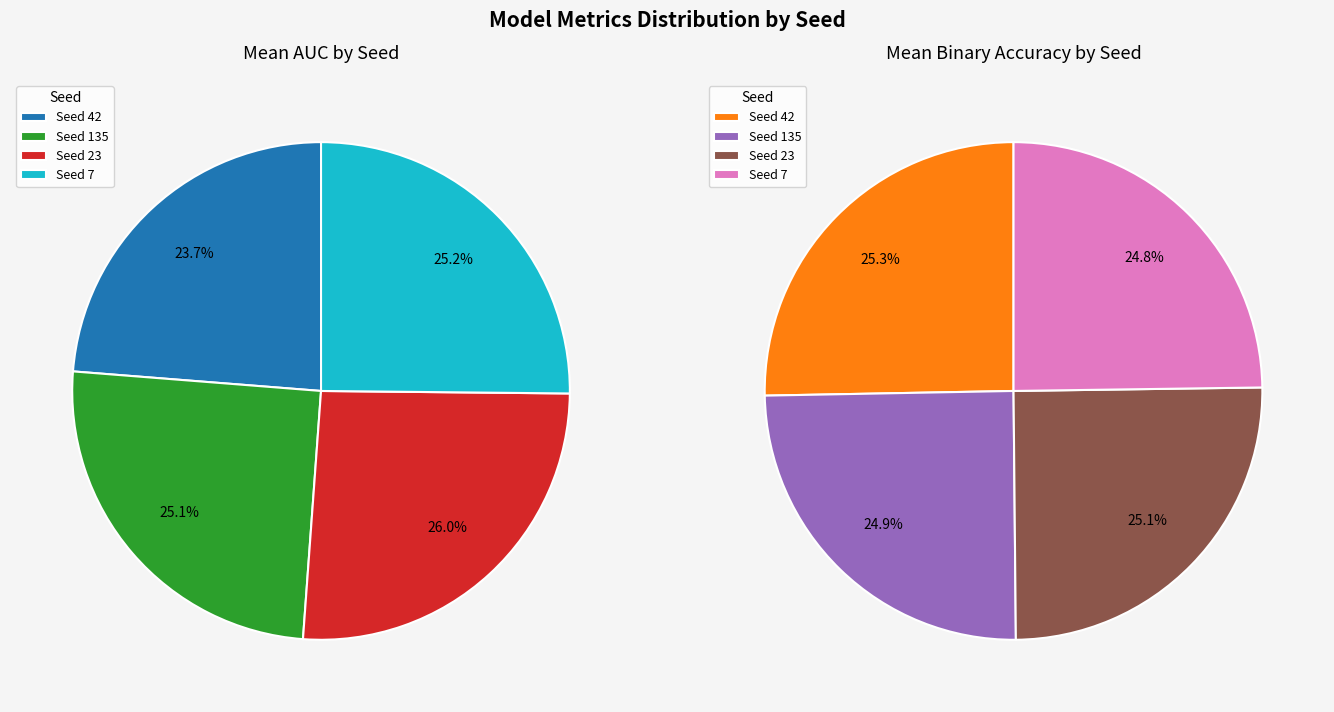

Rank the series by their average value, from lowest to highest.

mean_auc, mean_binaryaccuracy